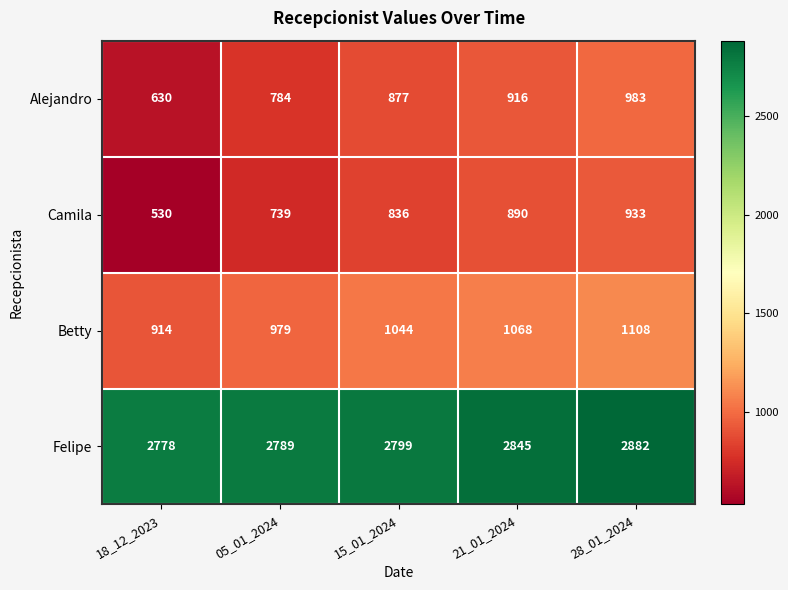

At how many categories does at least one series exceed 1782?

5